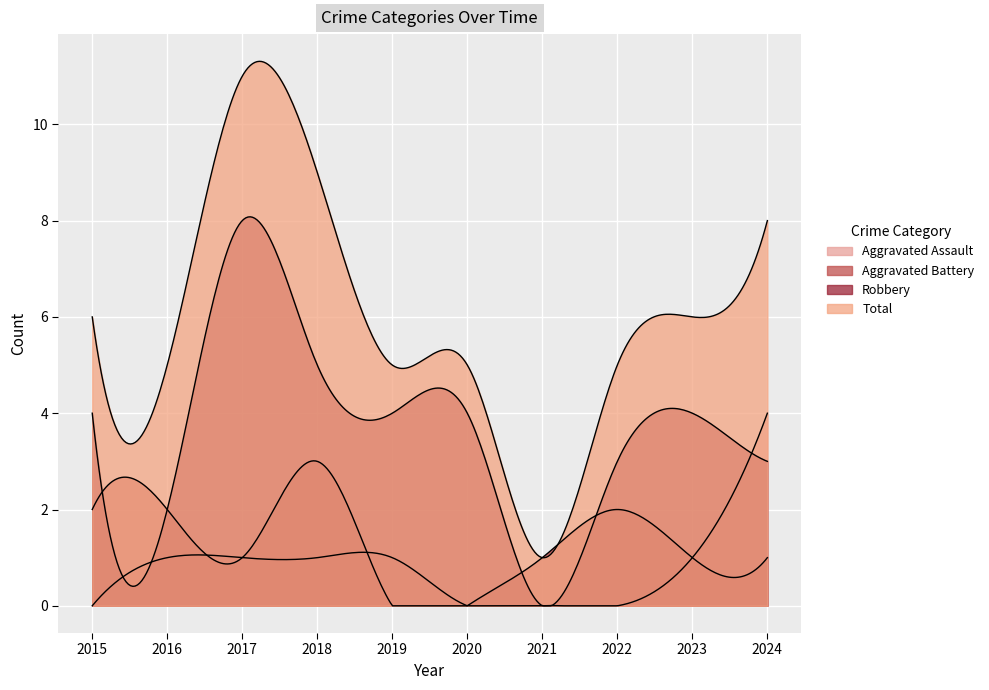

At which category does the chart reach its minimum across all series?

2015